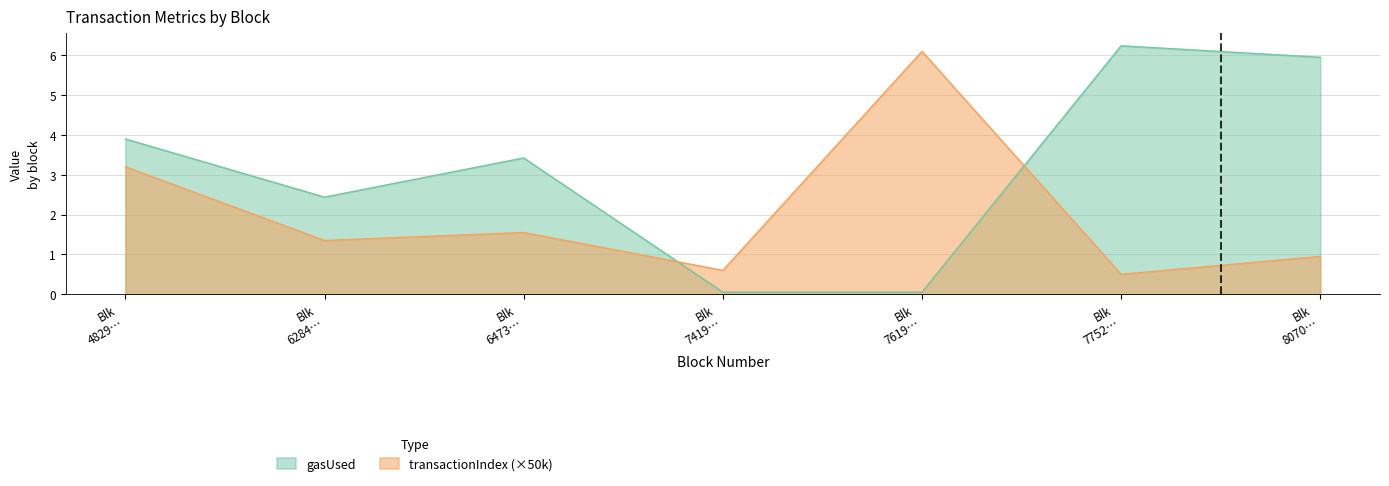

Reading left to right, list all the values displayed in this chart.

gasUsed: 3899295	2439575	3423435	53012	53297	6239534	5950950
transactionIndex: 3200000	1350000	1550000	600000	6100000	500000	950000